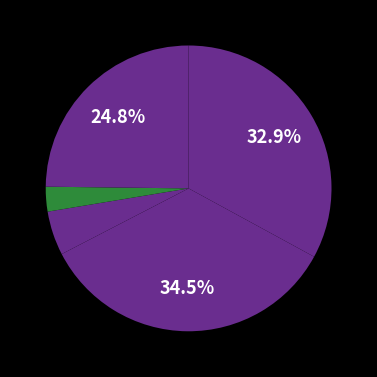

Is there a majority slice in this chart?

No